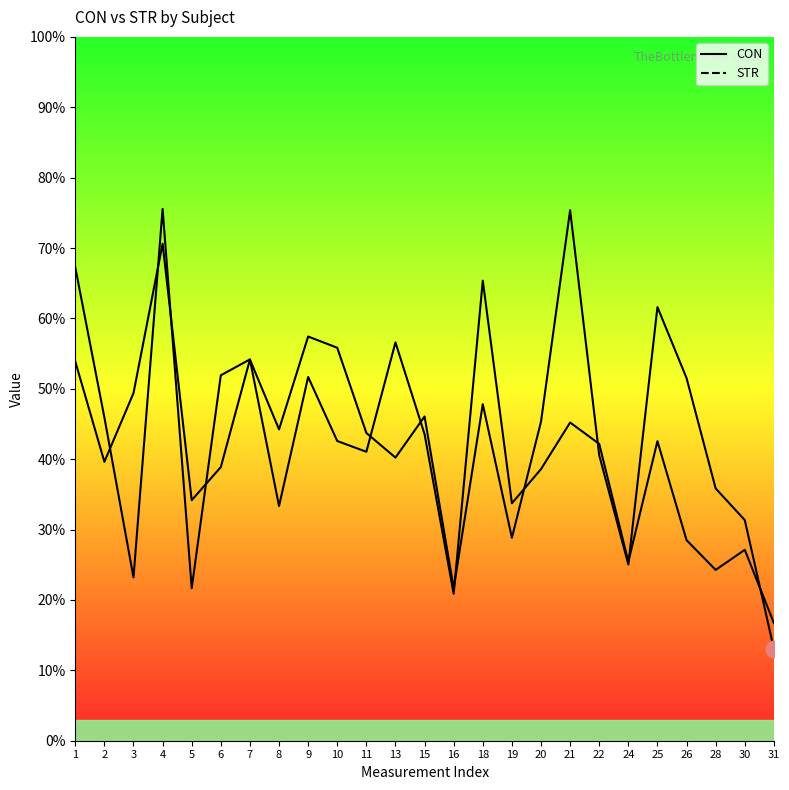

Which series has the largest range (max minus min)?

CON